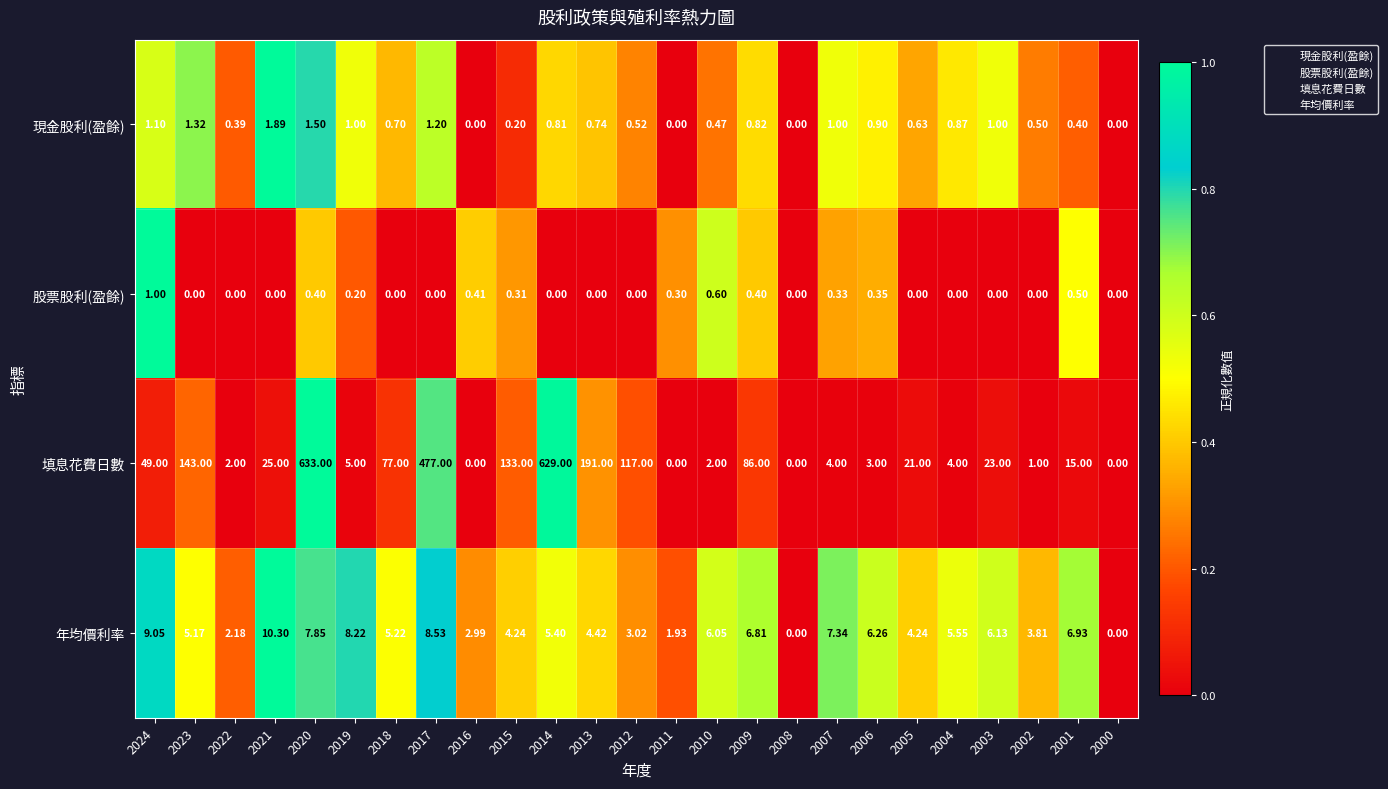

Which series has the largest total across all categories?

填息花費日數